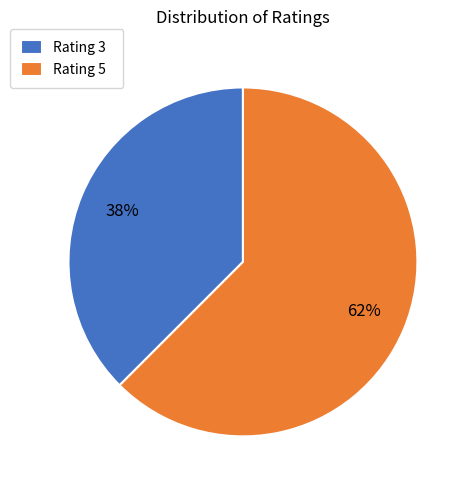

Which slice is the largest?

Rating 5